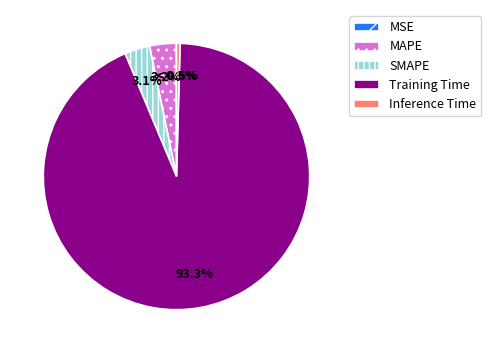

Rank the categories by value from lowest to highest.

MSE, Inference Time, SMAPE, MAPE, Training Time